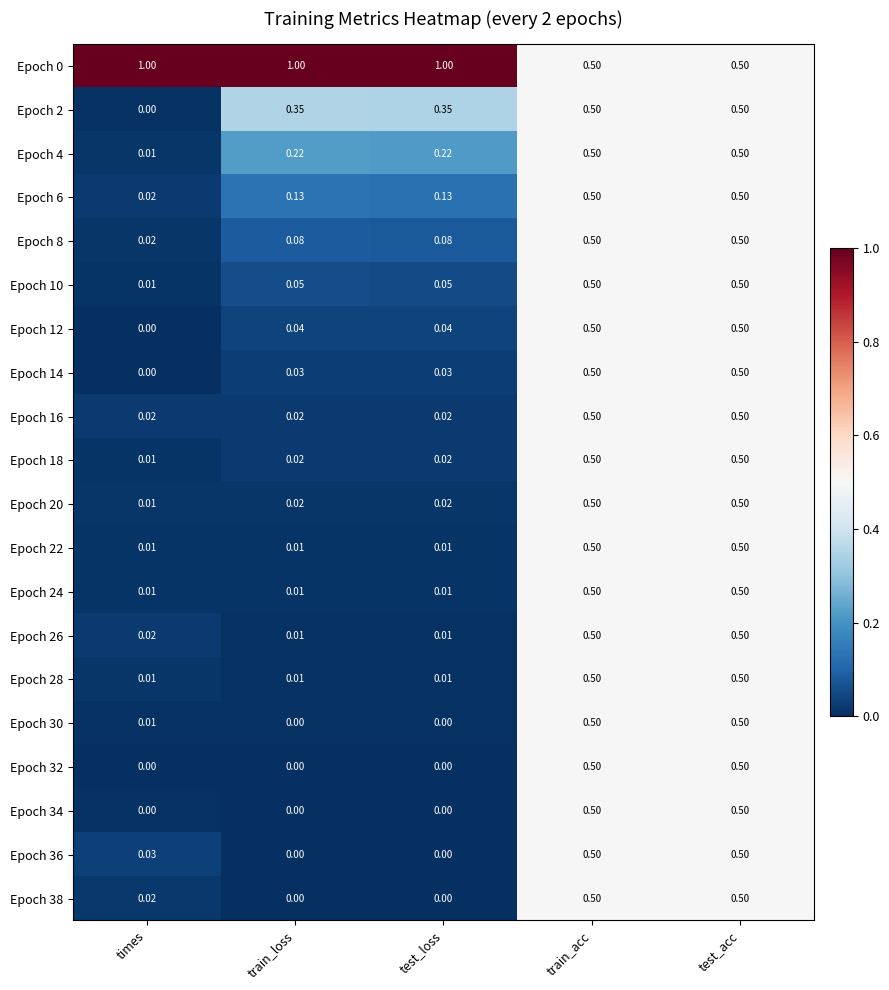

Where is Epoch 10 nearest to the value 0?

times